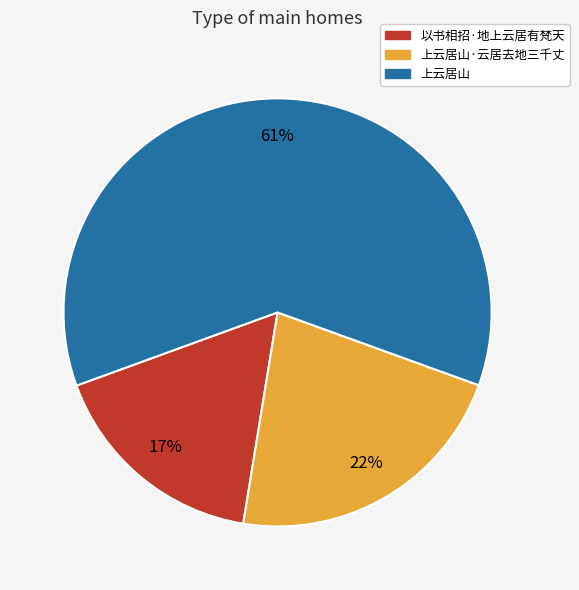

Does any single category account for the majority?

Yes